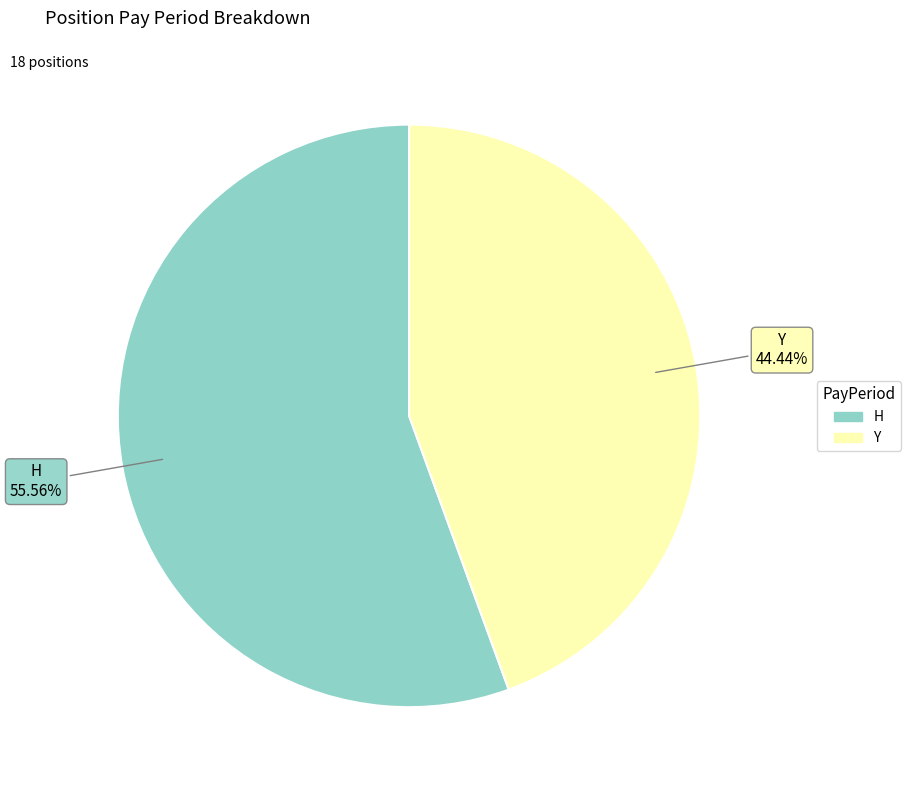

Which has a higher value, H or Y?

H